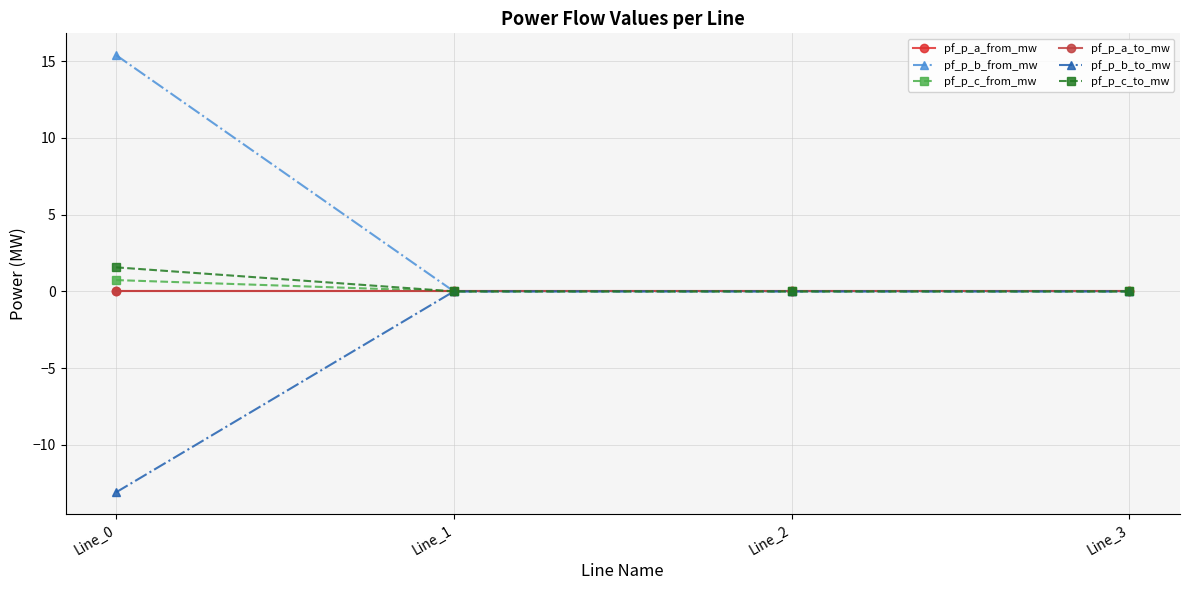

True or false: pf_p_b_to_mw has a value of -0.0 at Line_2.

False